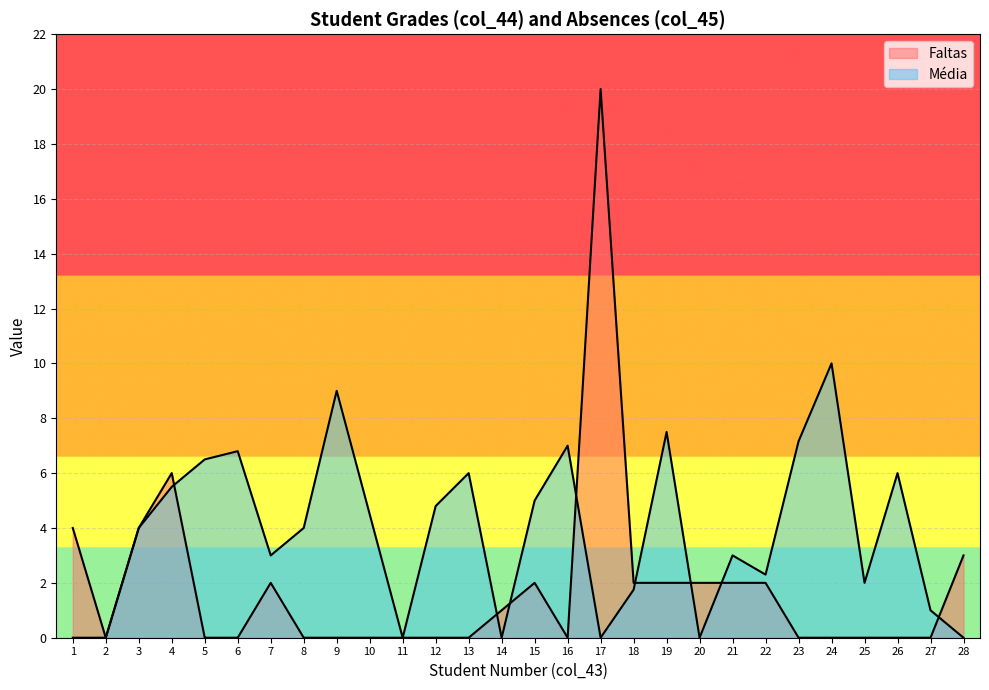

How many interior local valleys does the Média series have?

7